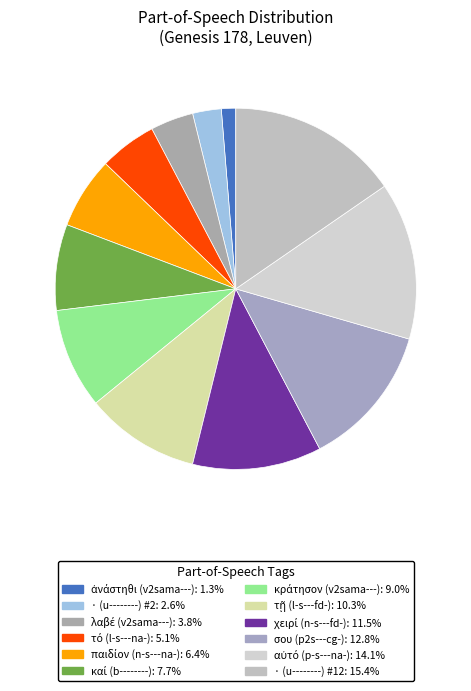

The καί (b--------) slice represents 8% of the pie. True or false?

True